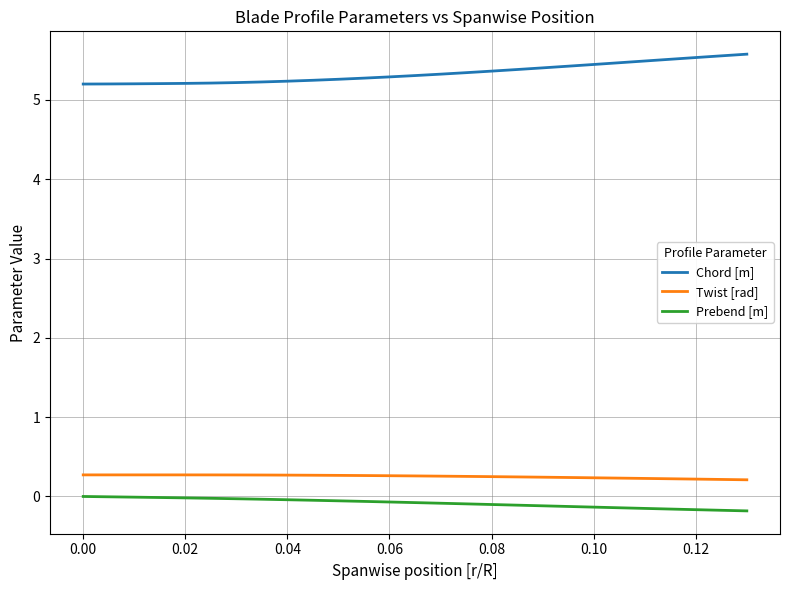

True or false: Prebend [m] and Chord [m] cross at least once.

False